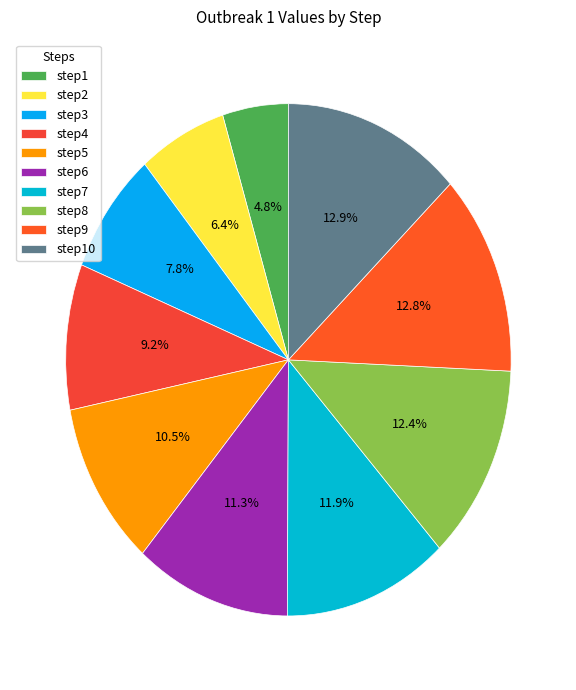

Does step4 represent more than half of the total?

No